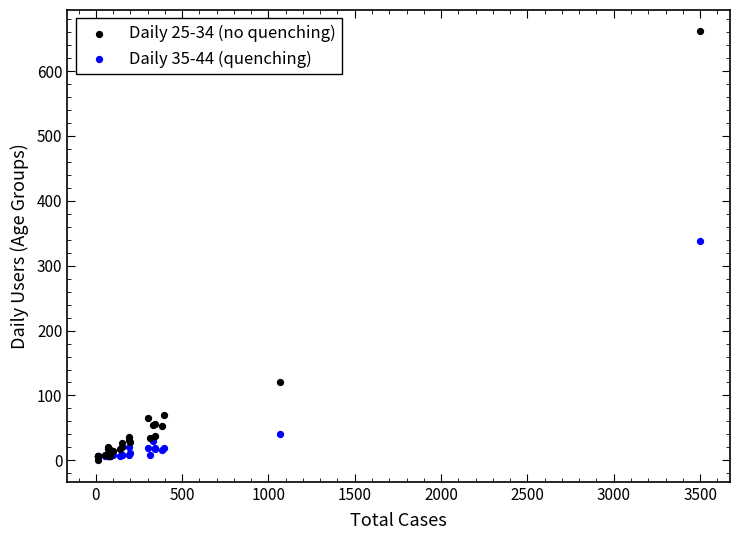

What are all the series names shown in the legend?

Daily 25-34 (no quenching), Daily 35-44 (quenching)